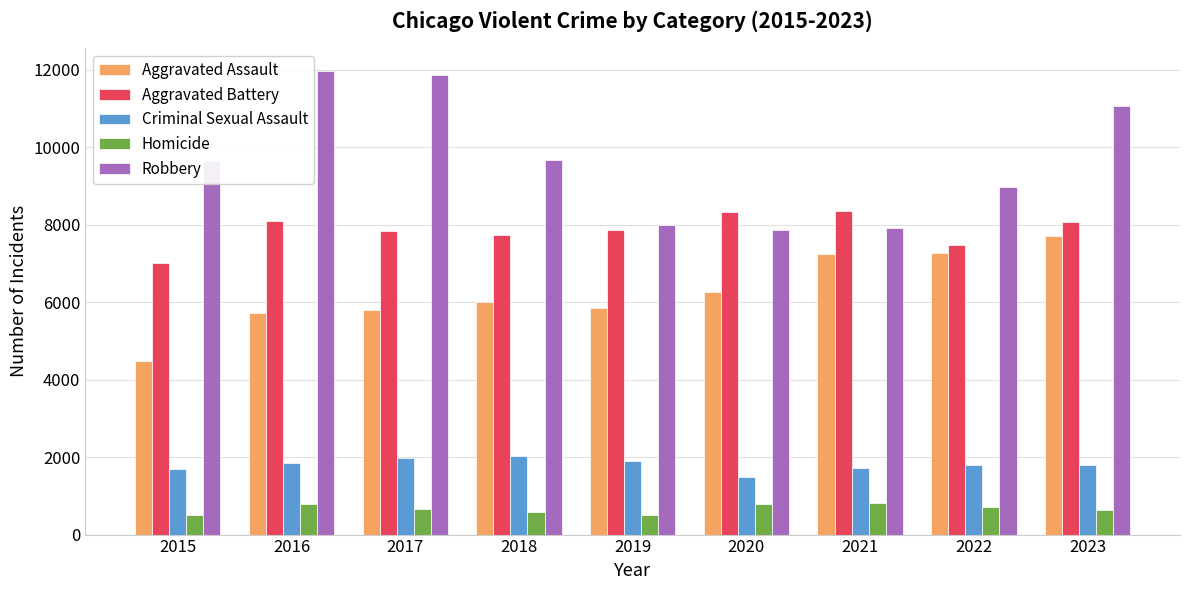

What is the sum of all Aggravated Assault values?

56317